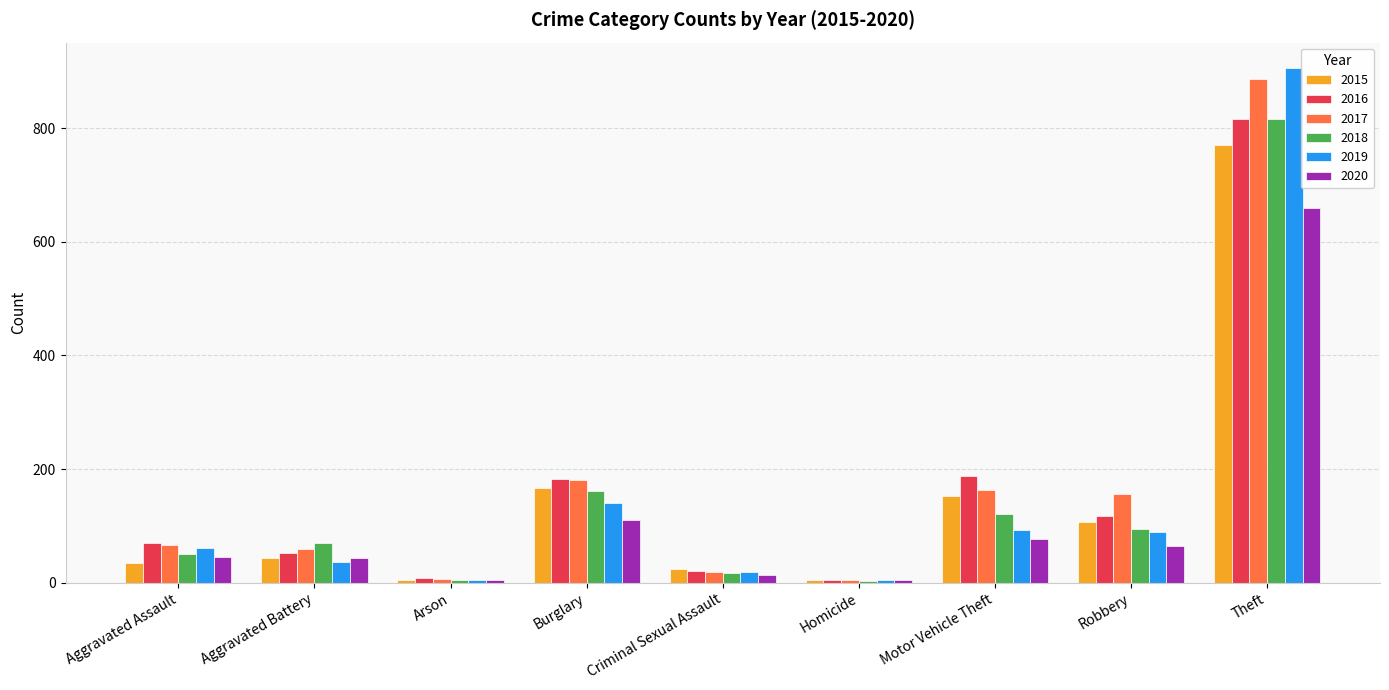

What is the maximum value for 2020?

660